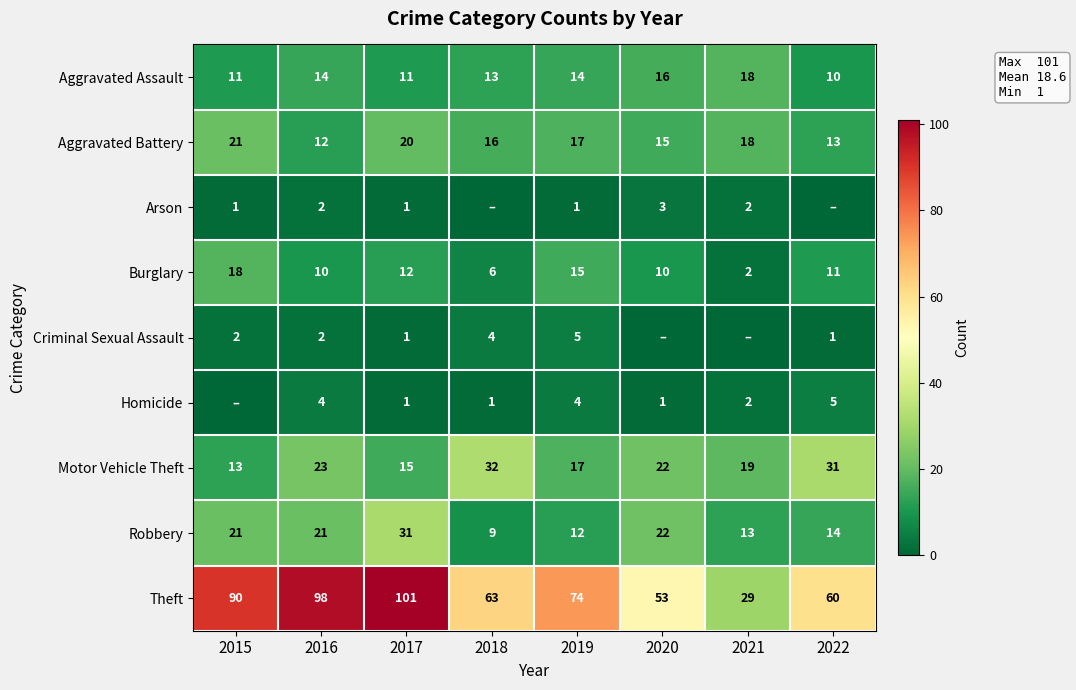

Is it true that Motor Vehicle Theft equals 22 at 2020?

True